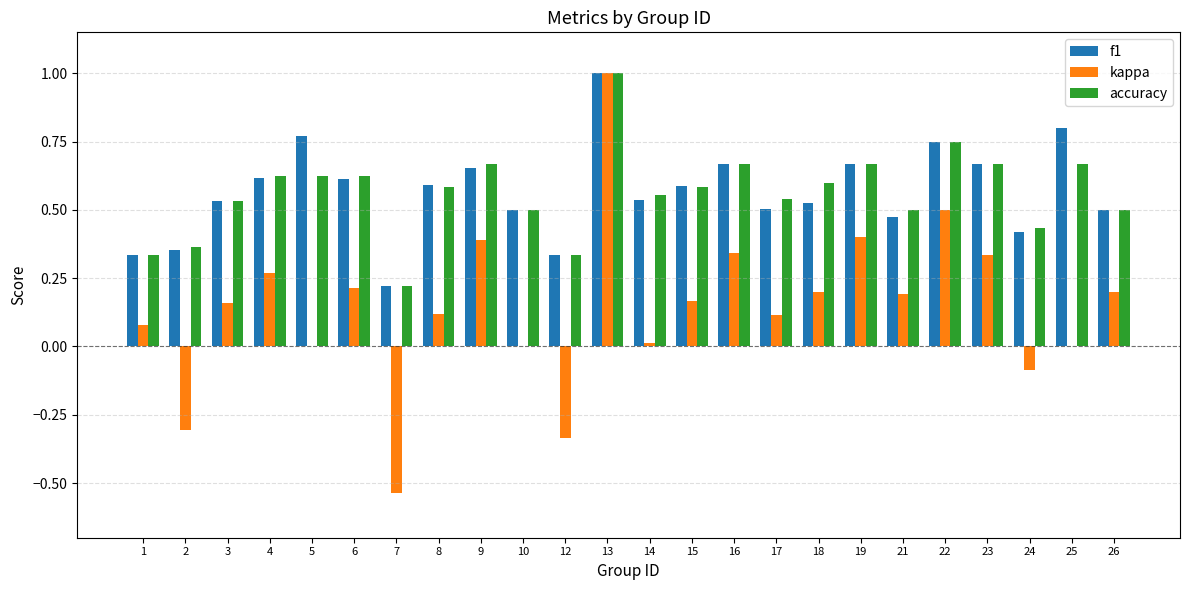

What is the sum of all kappa values?

3.4